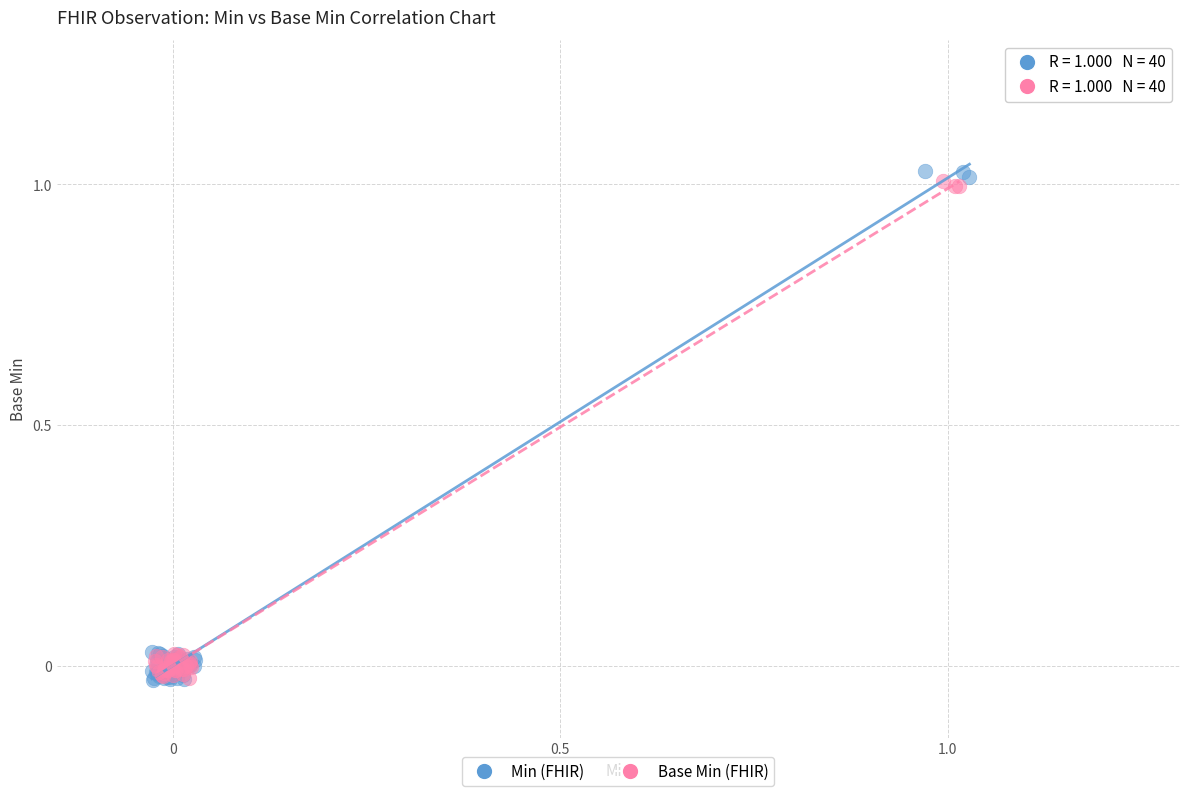

Which series has the widest spread of Y values?

Min (FHIR)